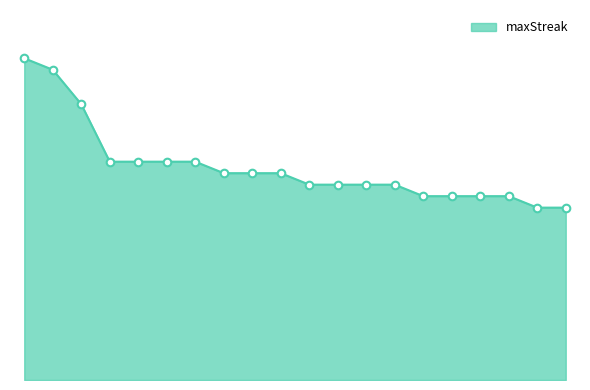

Is this an area chart (filled region under the line)?

Yes